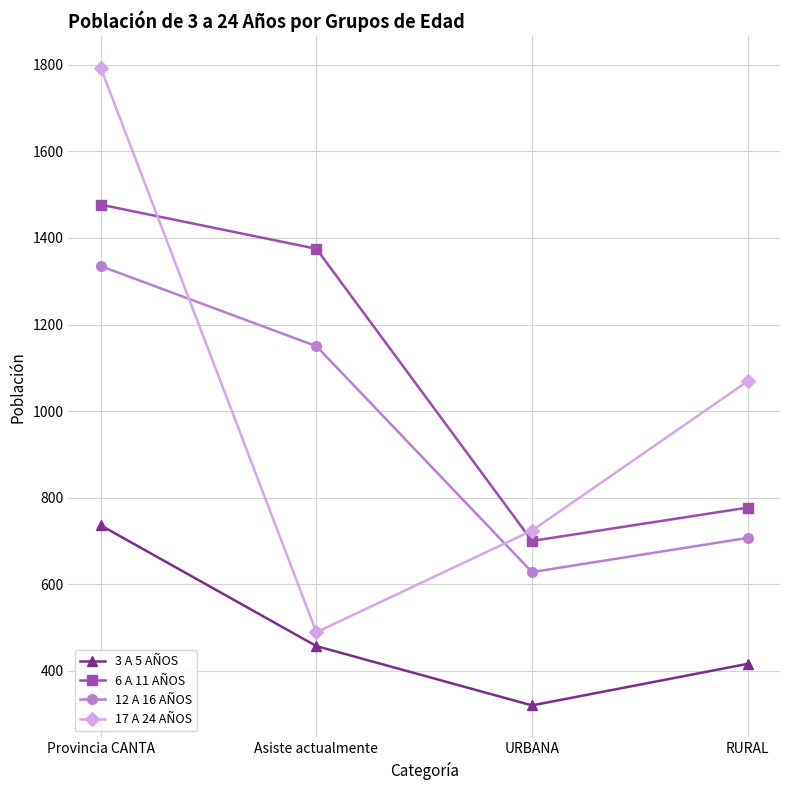

Where does the 12 A 16 AÑOS series first go above 1150?

Provincia CANTA